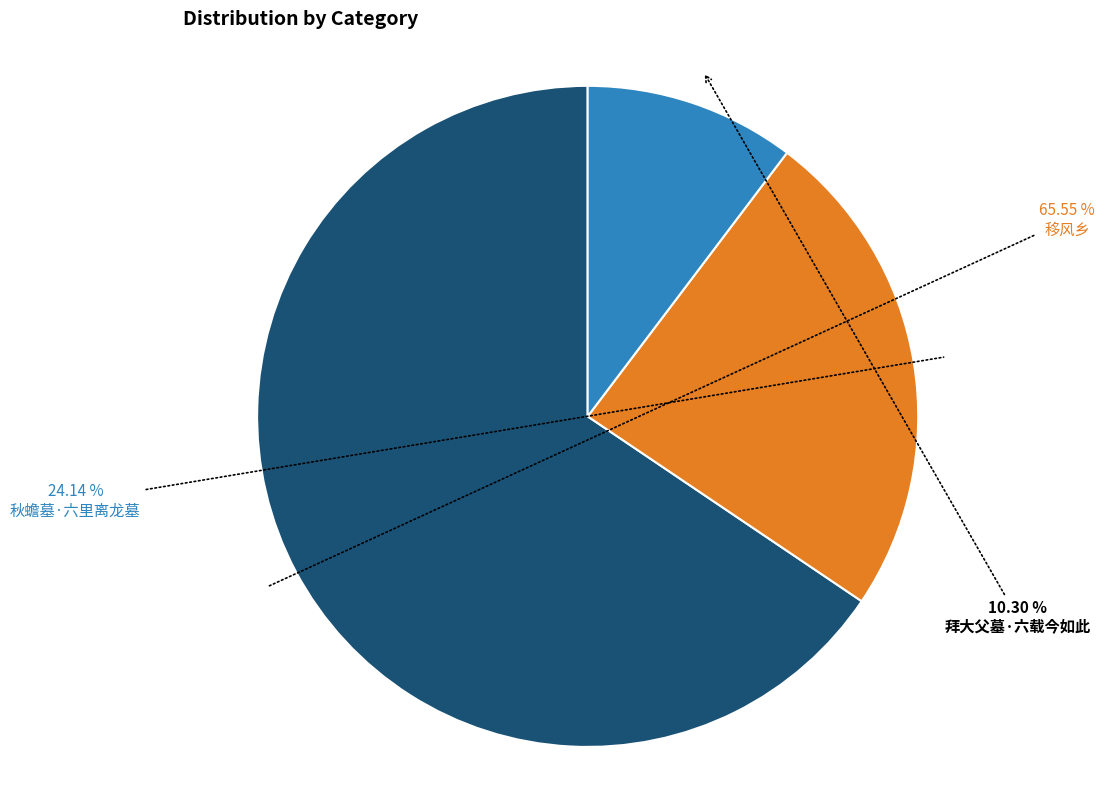

Is there any slice that represents more than half of the pie?

Yes